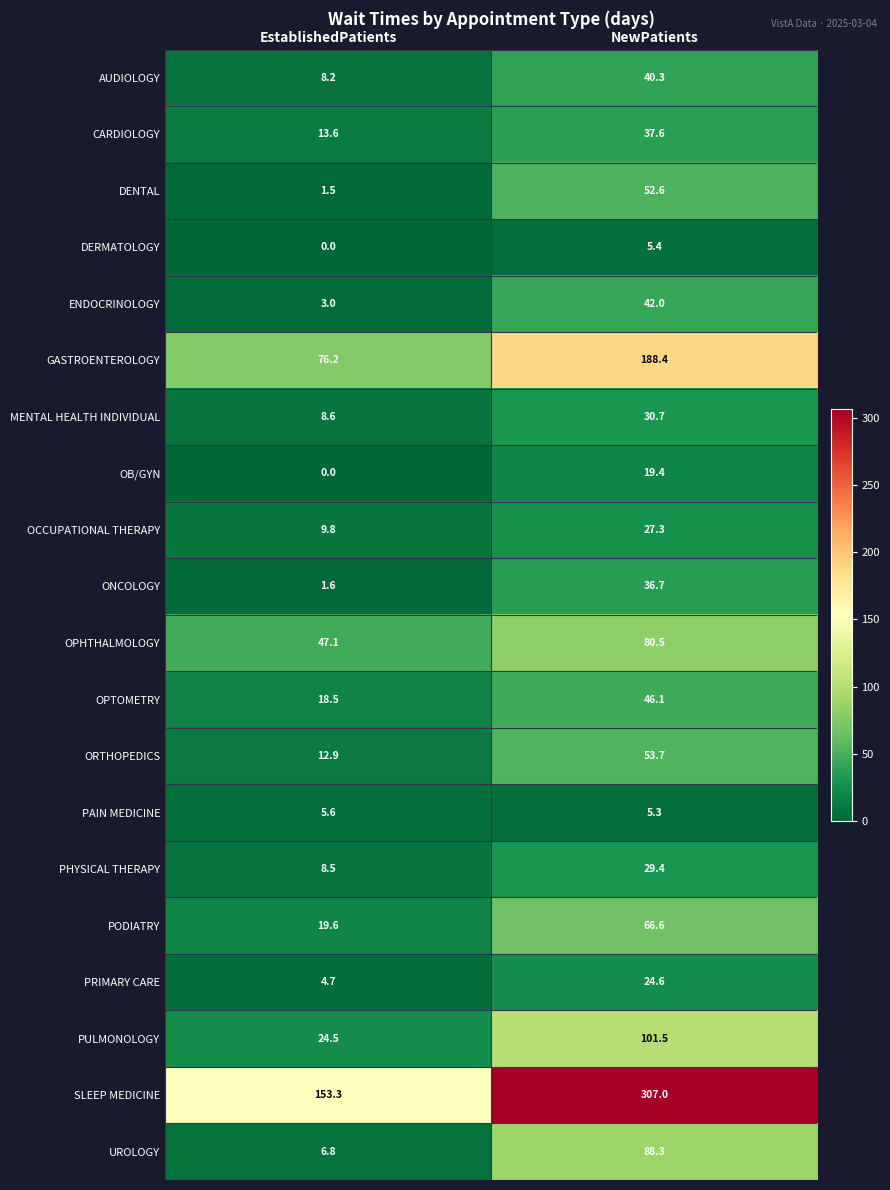

True or false: AUDIOLOGY has a value of 53.9 at NewPatients.

False